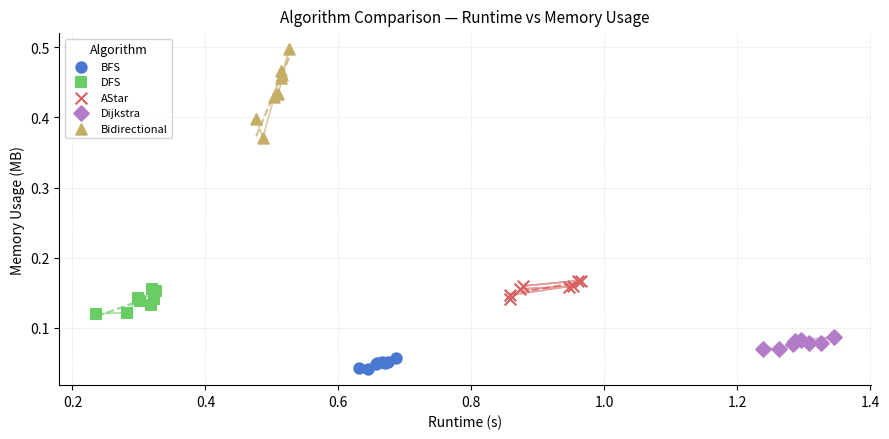

Which series has the widest spread of Y values?

Bidirectional